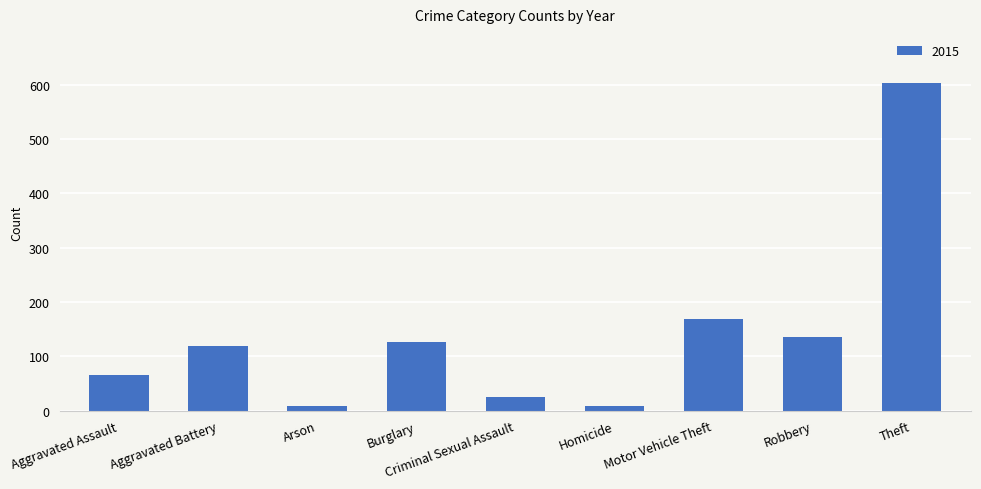

What is the difference between the second highest and second lowest values?

159